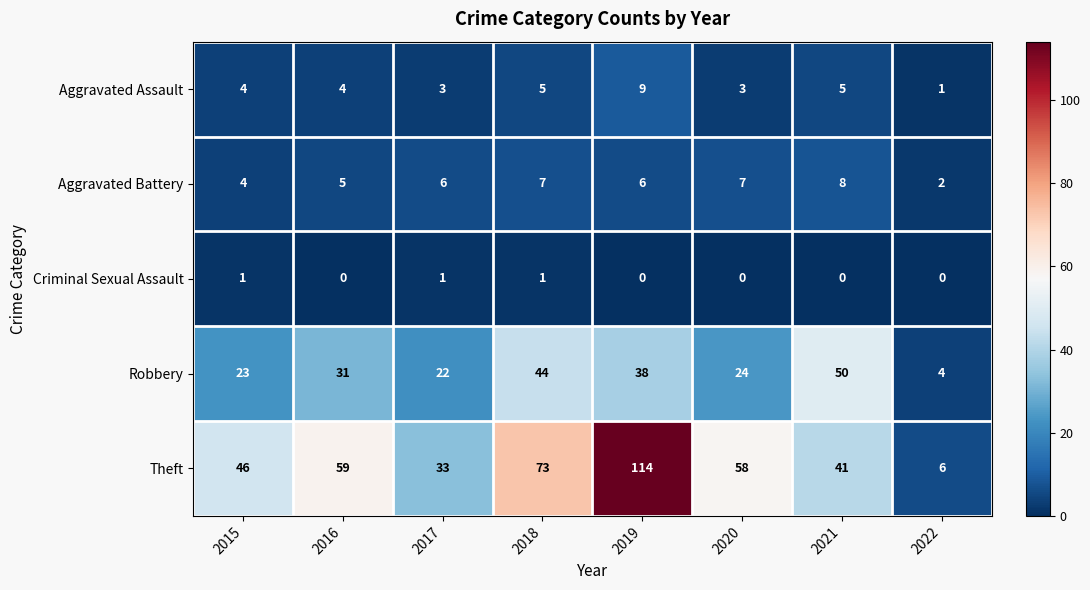

At 2020, list the series in order from largest to smallest.

Theft, Robbery, Aggravated Battery, Aggravated Assault, Criminal Sexual Assault